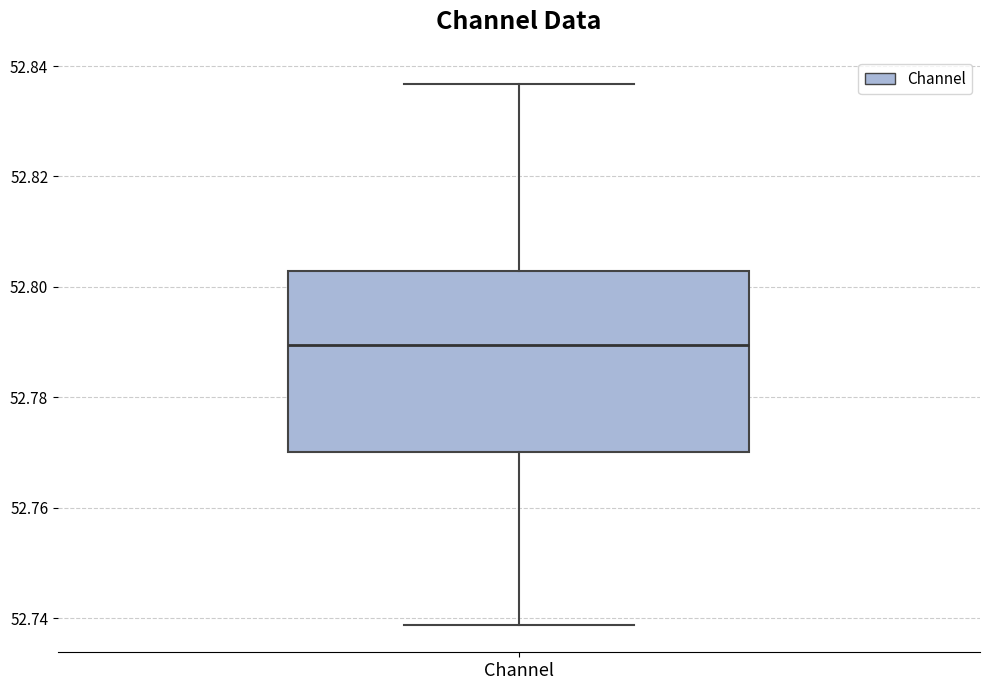

Where does the median line of the box for Channel sit on the y-axis? The values are not printed on the chart, so give them approximately, as read against the axis.

52.790